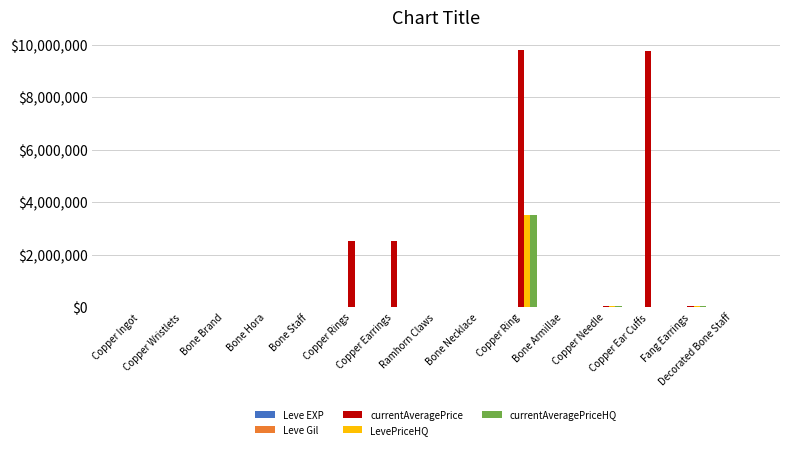

How many groups of bars are there?

15